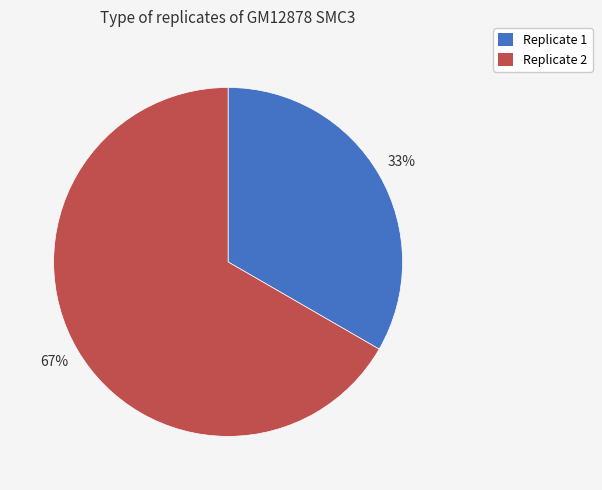

Approximately how many times larger is the value at Replicate 1 compared to Replicate 2?

0.5